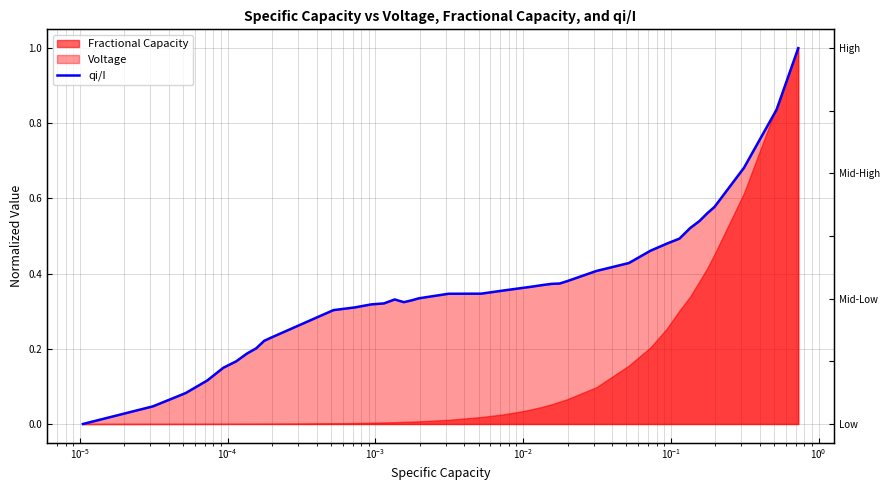

Count the number of values greater than 0.

39